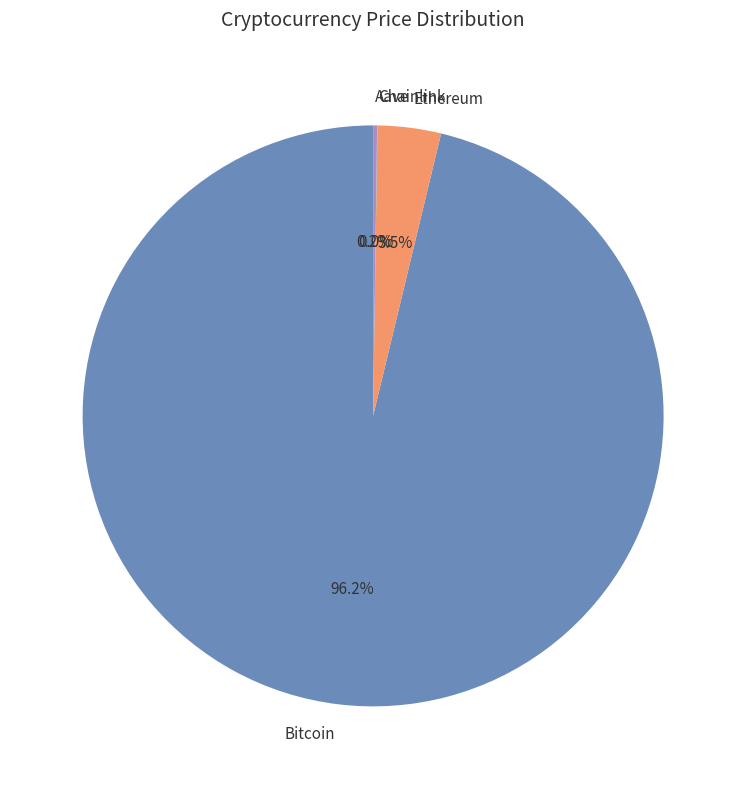

Which category accounts for the majority?

Bitcoin